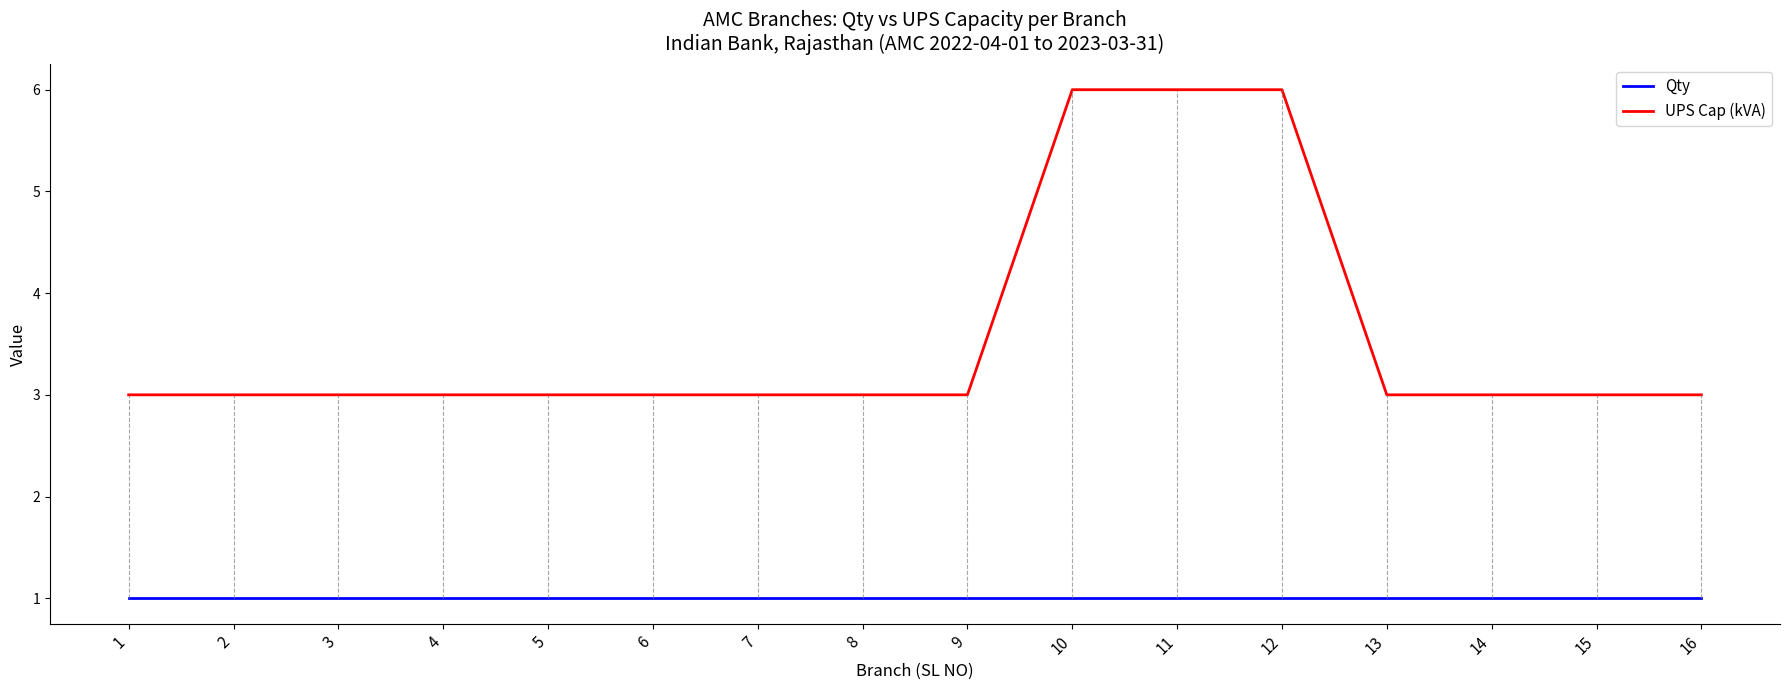

Reading left to right, what are all the values shown in this chart?

Qty: 1=1	2=1	3=1	4=1	5=1	6=1	7=1	8=1	9=1	10=1	11=1	12=1	13=1	14=1	15=1	16=1
UPS Cap (kVA): 1=3	2=3	3=3	4=3	5=3	6=3	7=3	8=3	9=3	10=6	11=6	12=6	13=3	14=3	15=3	16=3